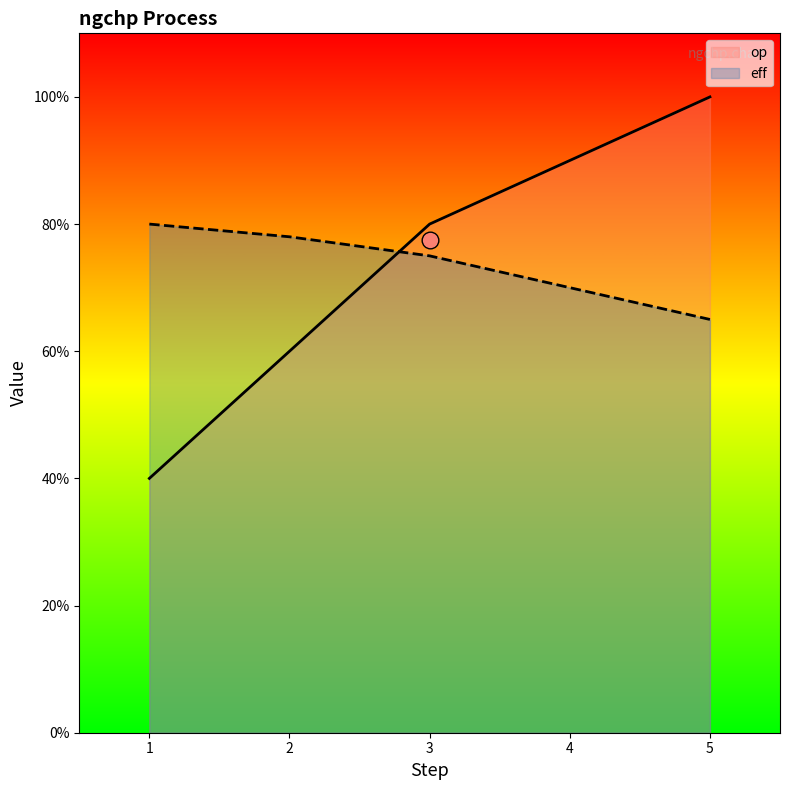

Reading right to left, extract all data points from this chart.

op: 1.0	0.9	0.8	0.6	0.4
eff: 0.7	0.7	0.8	0.8	0.8